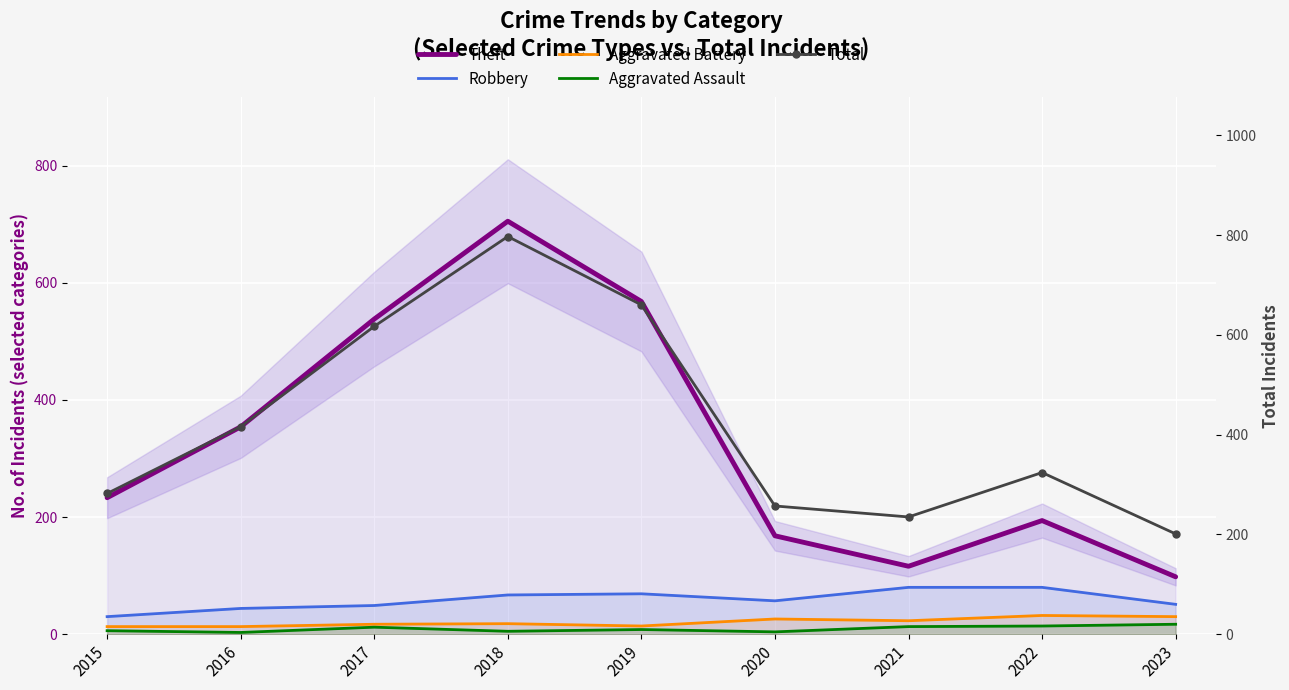

Reading right to left, transcribe all the data shown in this chart.

Theft: 98	194	116	168	568	705	538	354	233
Robbery: 51	80	80	57	69	67	49	44	30
Aggravated Battery: 30	32	23	26	14	18	17	13	13
Aggravated Assault: 17	14	13	4	8	5	12	3	6
Total: 201	324	235	257	660	797	617	416	282